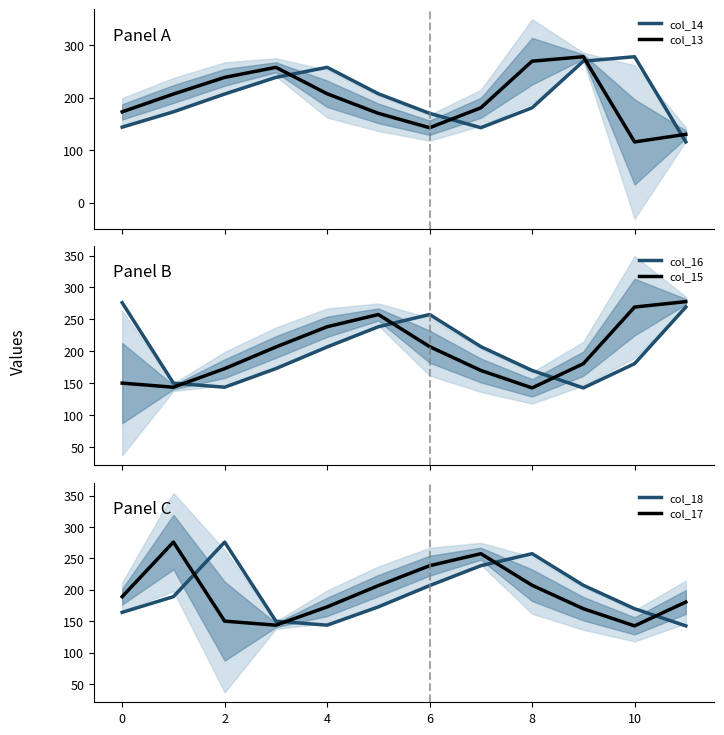

The col_18 series shows 277.7 at 10. True or false?

False